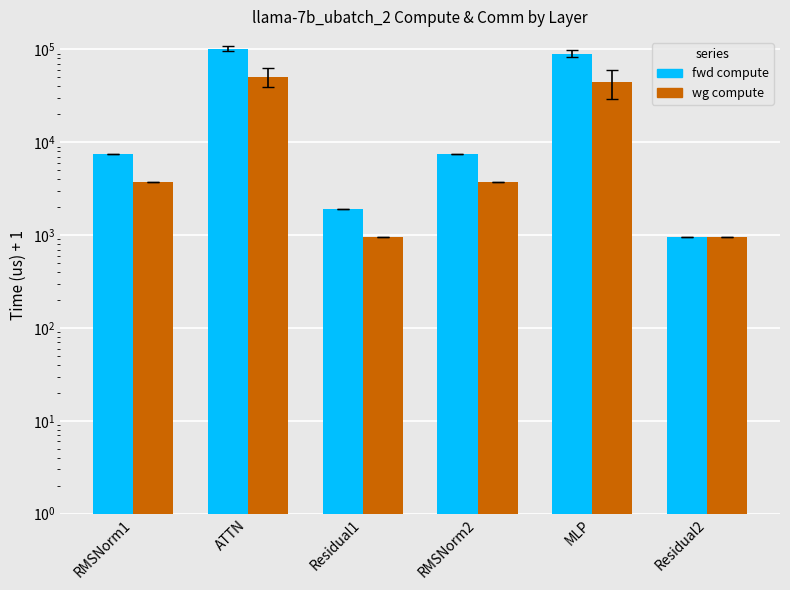

Which series has the largest range (max minus min)?

fwd compute